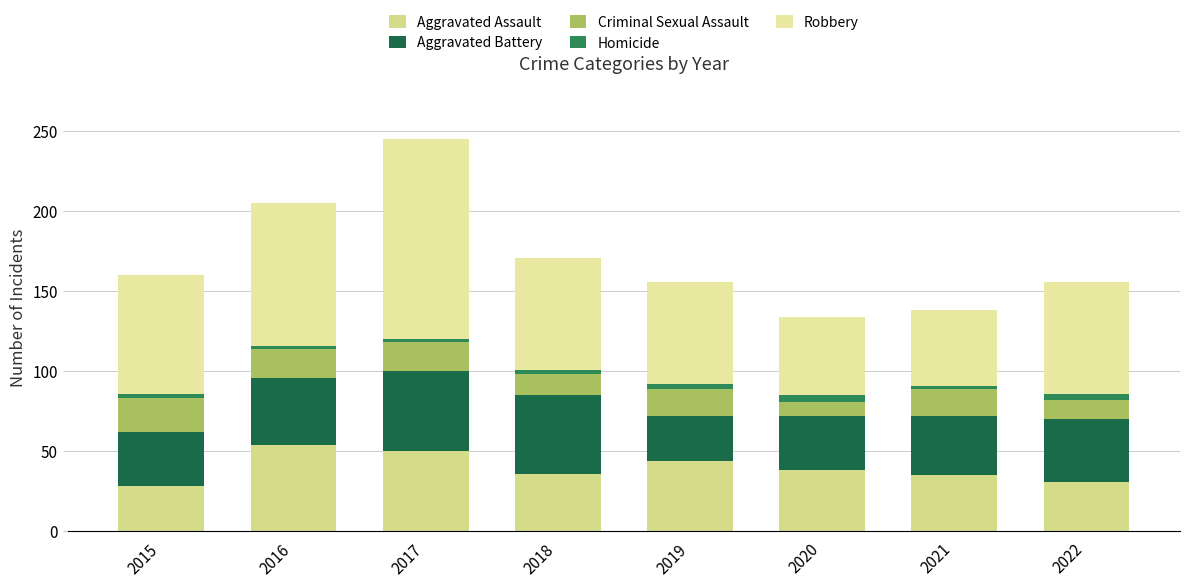

How many bars are there in total?

8